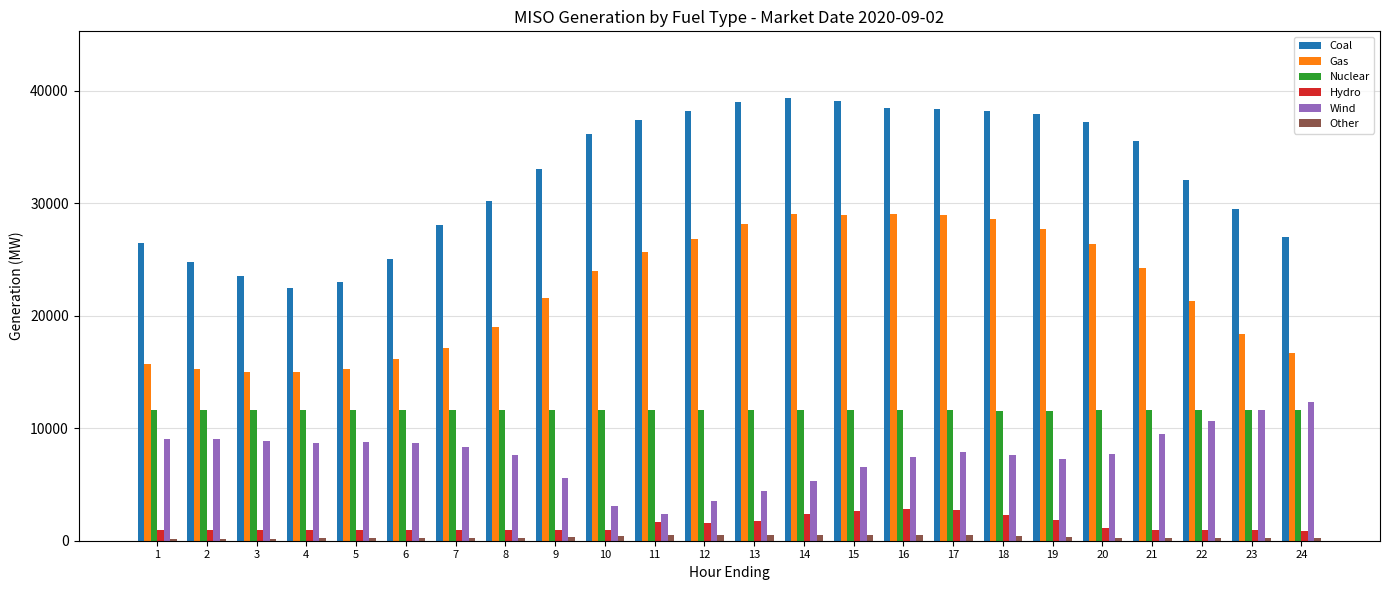

Rank the series at 17 from highest to lowest value.

Coal, Gas, Nuclear, Wind, Hydro, Other